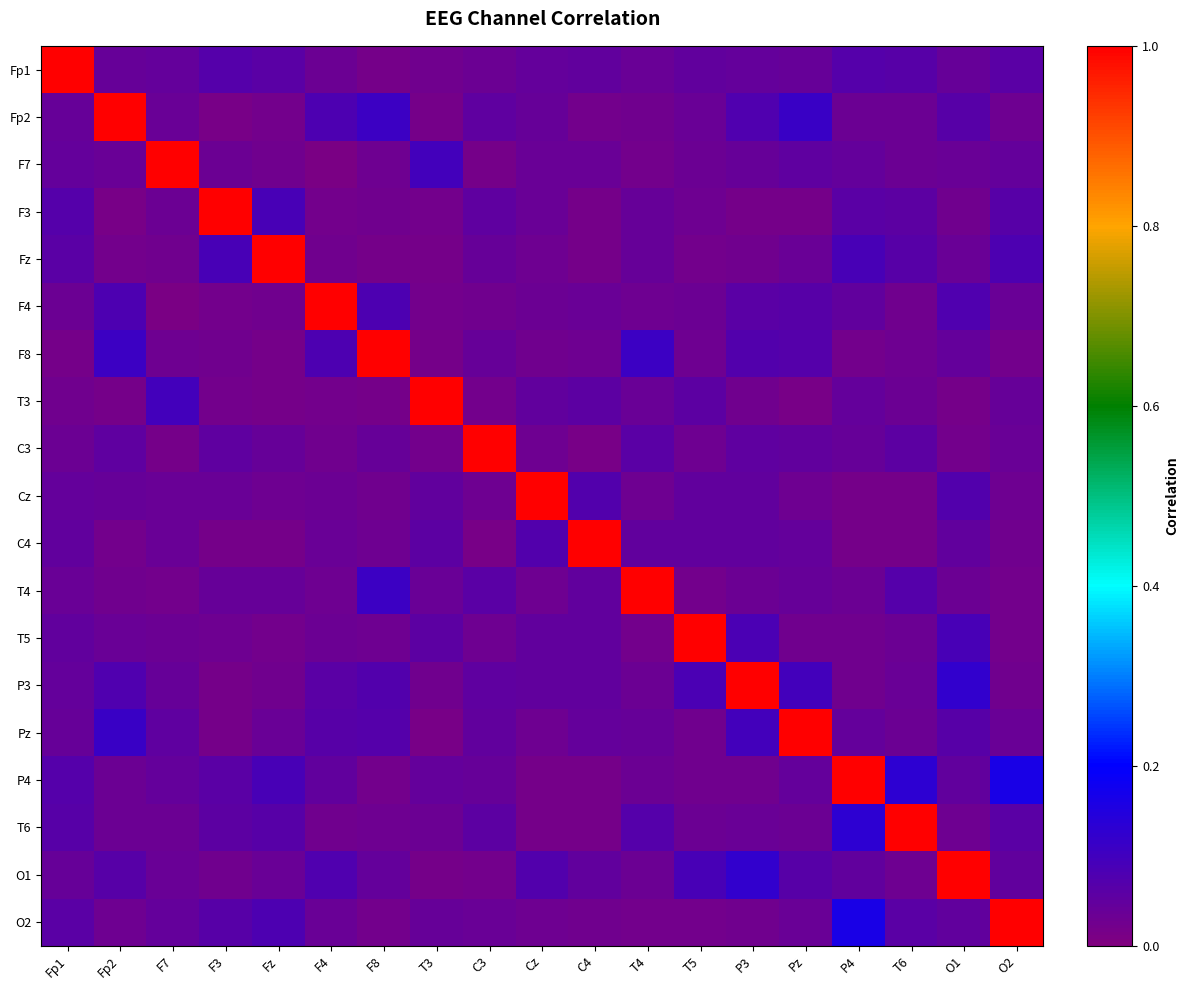

Reading right to left, extract all data points from this chart.

Fp1: O2=0.1	O1=0.0	T6=0.1	P4=0.1	Pz=0.0	P3=0.0	T5=0.0	T4=0.0	C4=0.0	Cz=0.0	C3=0.0	T3=0.0	F8=0.0	F4=0.0	Fz=0.1	F3=0.1	F7=0.0	Fp2=0.0	Fp1=1.0
Fp2: O2=0.0	O1=0.1	T6=0.0	P4=0.0	Pz=0.1	P3=0.1	T5=0.0	T4=0.0	C4=0.0	Cz=0.0	C3=0.1	T3=0.0	F8=0.1	F4=0.1	Fz=0.0	F3=0.0	F7=0.0	Fp2=1.0	Fp1=0.0
F7: O2=0.0	O1=0.0	T6=0.0	P4=0.0	Pz=0.1	P3=0.0	T5=0.0	T4=0.0	C4=0.0	Cz=0.0	C3=0.0	T3=0.1	F8=0.0	F4=0.0	Fz=0.0	F3=0.0	F7=1.0	Fp2=0.0	Fp1=0.0
F3: O2=0.1	O1=0.0	T6=0.1	P4=0.1	Pz=0.0	P3=0.0	T5=0.0	T4=0.0	C4=0.0	Cz=0.0	C3=0.1	T3=0.0	F8=0.0	F4=0.0	Fz=0.1	F3=1.0	F7=0.0	Fp2=0.0	Fp1=0.1
Fz: O2=0.1	O1=0.0	T6=0.1	P4=0.1	Pz=0.0	P3=0.0	T5=0.0	T4=0.0	C4=0.0	Cz=0.0	C3=0.0	T3=0.0	F8=0.0	F4=0.0	Fz=1.0	F3=0.1	F7=0.0	Fp2=0.0	Fp1=0.1
F4: O2=0.0	O1=0.1	T6=0.0	P4=0.1	Pz=0.1	P3=0.1	T5=0.0	T4=0.0	C4=0.0	Cz=0.0	C3=0.0	T3=0.0	F8=0.1	F4=1.0	Fz=0.0	F3=0.0	F7=0.0	Fp2=0.1	Fp1=0.0
F8: O2=0.0	O1=0.0	T6=0.0	P4=0.0	Pz=0.1	P3=0.1	T5=0.0	T4=0.1	C4=0.0	Cz=0.0	C3=0.0	T3=0.0	F8=1.0	F4=0.1	Fz=0.0	F3=0.0	F7=0.0	Fp2=0.1	Fp1=0.0
T3: O2=0.0	O1=0.0	T6=0.0	P4=0.0	Pz=0.0	P3=0.0	T5=0.1	T4=0.0	C4=0.1	Cz=0.0	C3=0.0	T3=1.0	F8=0.0	F4=0.0	Fz=0.0	F3=0.0	F7=0.1	Fp2=0.0	Fp1=0.0
C3: O2=0.0	O1=0.0	T6=0.1	P4=0.0	Pz=0.1	P3=0.1	T5=0.0	T4=0.1	C4=0.0	Cz=0.0	C3=1.0	T3=0.0	F8=0.0	F4=0.0	Fz=0.0	F3=0.1	F7=0.0	Fp2=0.1	Fp1=0.0
Cz: O2=0.0	O1=0.1	T6=0.0	P4=0.0	Pz=0.0	P3=0.0	T5=0.0	T4=0.0	C4=0.1	Cz=1.0	C3=0.0	T3=0.0	F8=0.0	F4=0.0	Fz=0.0	F3=0.0	F7=0.0	Fp2=0.0	Fp1=0.0
C4: O2=0.0	O1=0.0	T6=0.0	P4=0.0	Pz=0.0	P3=0.0	T5=0.0	T4=0.0	C4=1.0	Cz=0.1	C3=0.0	T3=0.1	F8=0.0	F4=0.0	Fz=0.0	F3=0.0	F7=0.0	Fp2=0.0	Fp1=0.0
T4: O2=0.0	O1=0.0	T6=0.1	P4=0.0	Pz=0.0	P3=0.0	T5=0.0	T4=1.0	C4=0.0	Cz=0.0	C3=0.1	T3=0.0	F8=0.1	F4=0.0	Fz=0.0	F3=0.0	F7=0.0	Fp2=0.0	Fp1=0.0
T5: O2=0.0	O1=0.1	T6=0.0	P4=0.0	Pz=0.0	P3=0.1	T5=1.0	T4=0.0	C4=0.0	Cz=0.0	C3=0.0	T3=0.1	F8=0.0	F4=0.0	Fz=0.0	F3=0.0	F7=0.0	Fp2=0.0	Fp1=0.0
P3: O2=0.0	O1=0.1	T6=0.0	P4=0.0	Pz=0.1	P3=1.0	T5=0.1	T4=0.0	C4=0.0	Cz=0.0	C3=0.1	T3=0.0	F8=0.1	F4=0.1	Fz=0.0	F3=0.0	F7=0.0	Fp2=0.1	Fp1=0.0
Pz: O2=0.0	O1=0.1	T6=0.0	P4=0.0	Pz=1.0	P3=0.1	T5=0.0	T4=0.0	C4=0.0	Cz=0.0	C3=0.1	T3=0.0	F8=0.1	F4=0.1	Fz=0.0	F3=0.0	F7=0.1	Fp2=0.1	Fp1=0.0
P4: O2=0.2	O1=0.0	T6=0.1	P4=1.0	Pz=0.0	P3=0.0	T5=0.0	T4=0.0	C4=0.0	Cz=0.0	C3=0.0	T3=0.0	F8=0.0	F4=0.1	Fz=0.1	F3=0.1	F7=0.0	Fp2=0.0	Fp1=0.1
T6: O2=0.1	O1=0.0	T6=1.0	P4=0.1	Pz=0.0	P3=0.0	T5=0.0	T4=0.1	C4=0.0	Cz=0.0	C3=0.1	T3=0.0	F8=0.0	F4=0.0	Fz=0.1	F3=0.1	F7=0.0	Fp2=0.0	Fp1=0.1
O1: O2=0.0	O1=1.0	T6=0.0	P4=0.0	Pz=0.1	P3=0.1	T5=0.1	T4=0.0	C4=0.0	Cz=0.1	C3=0.0	T3=0.0	F8=0.0	F4=0.1	Fz=0.0	F3=0.0	F7=0.0	Fp2=0.1	Fp1=0.0
O2: O2=1.0	O1=0.0	T6=0.1	P4=0.2	Pz=0.0	P3=0.0	T5=0.0	T4=0.0	C4=0.0	Cz=0.0	C3=0.0	T3=0.0	F8=0.0	F4=0.0	Fz=0.1	F3=0.1	F7=0.0	Fp2=0.0	Fp1=0.1